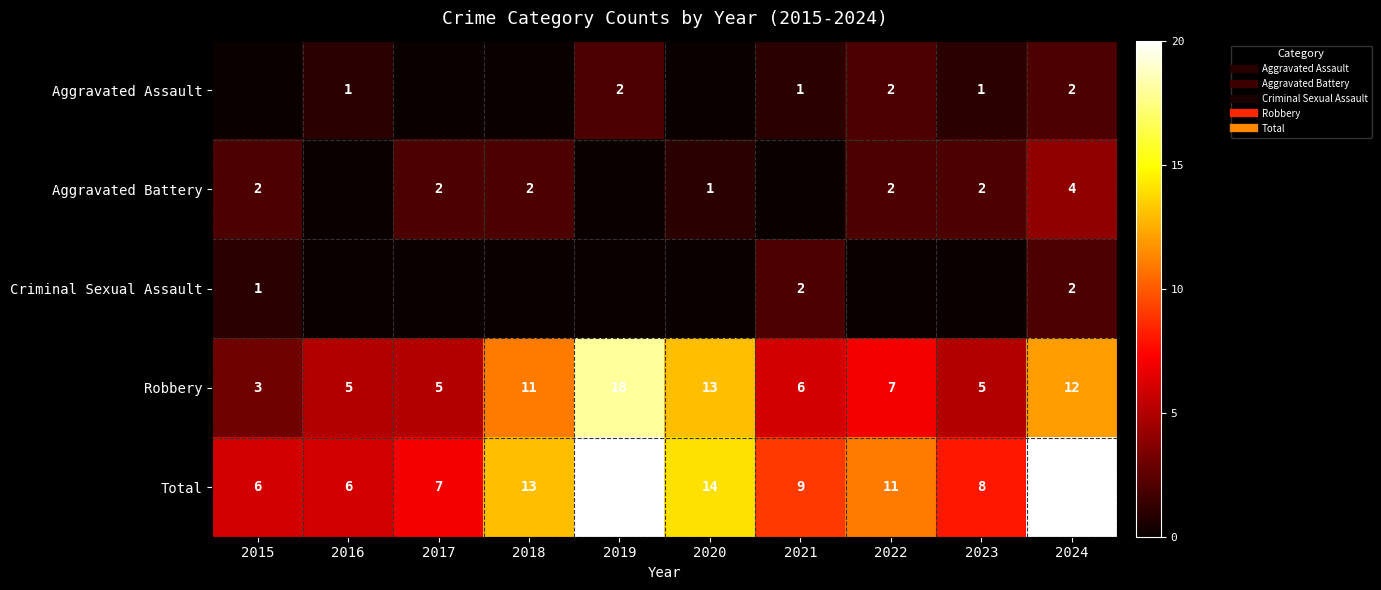

Between 2023 and 2024, which is larger?

2024